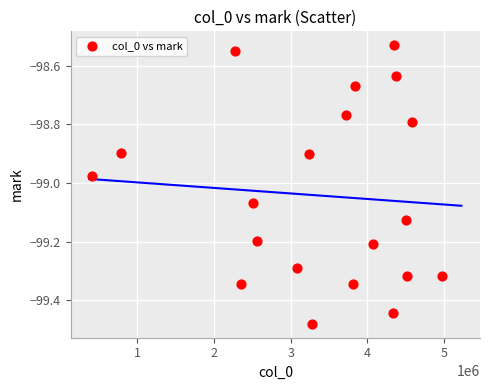

What is the range of Y values (max minus min)?

0.9